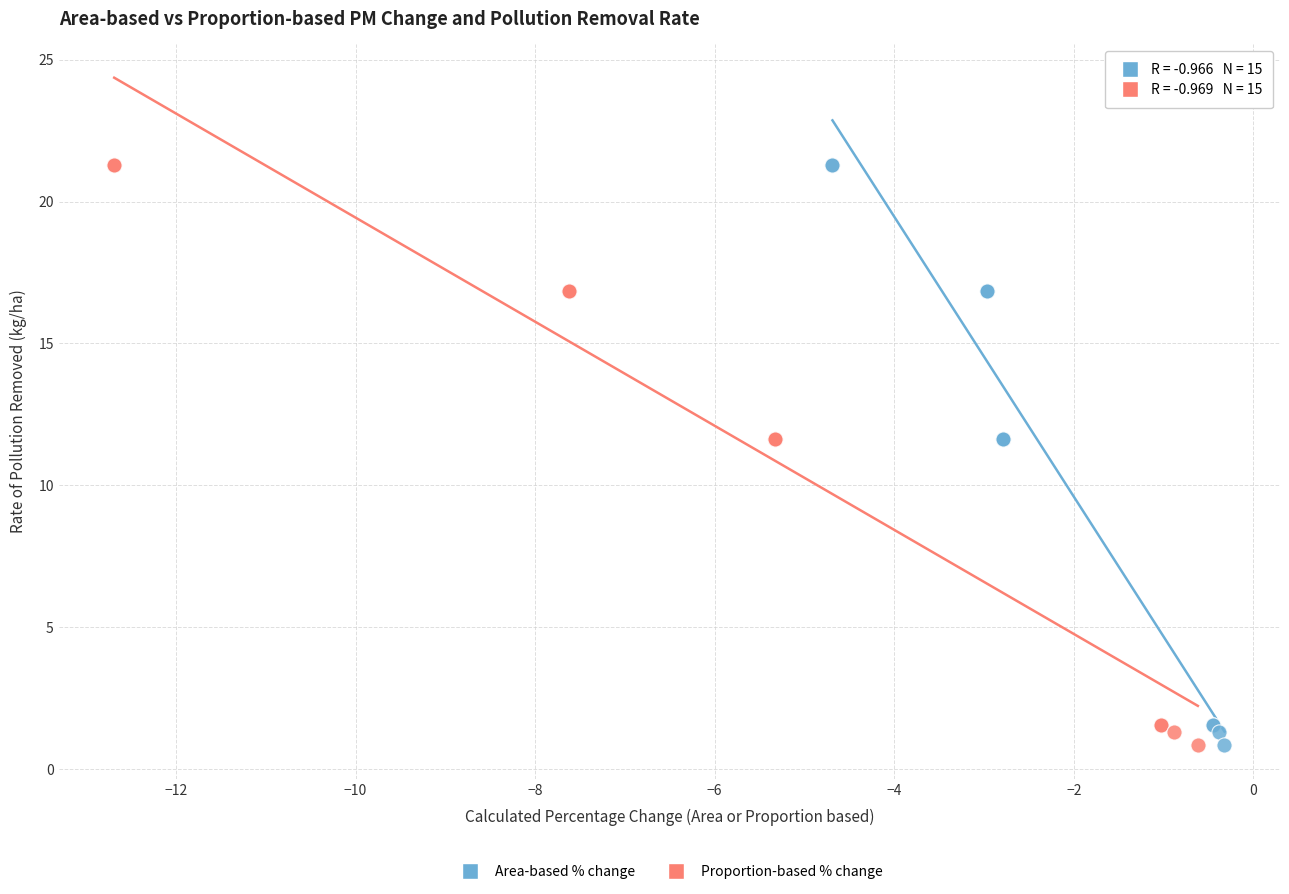

What are all the series names shown in the legend?

Area-based % change, Proportion-based % change